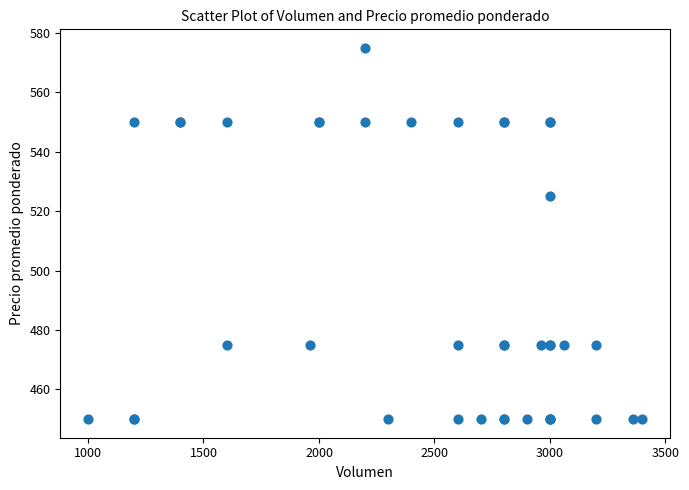

What Y value in the scatter plot is closest to 512?

525